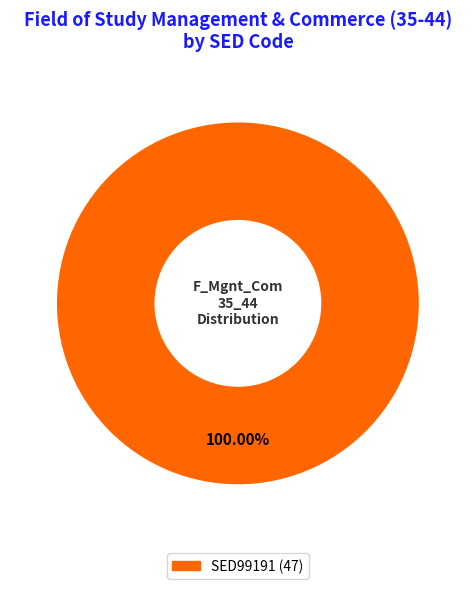

Count the number of slices in the pie.

1